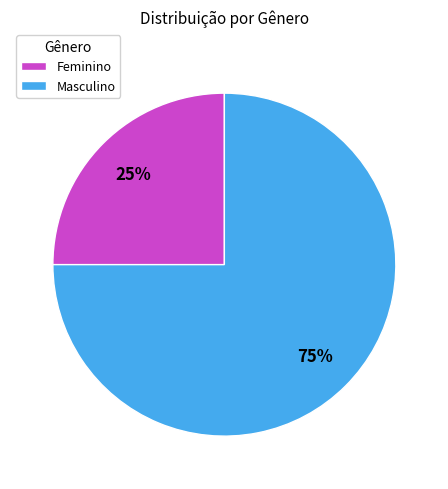

The Feminino slice represents 25% of the pie. True or false?

True